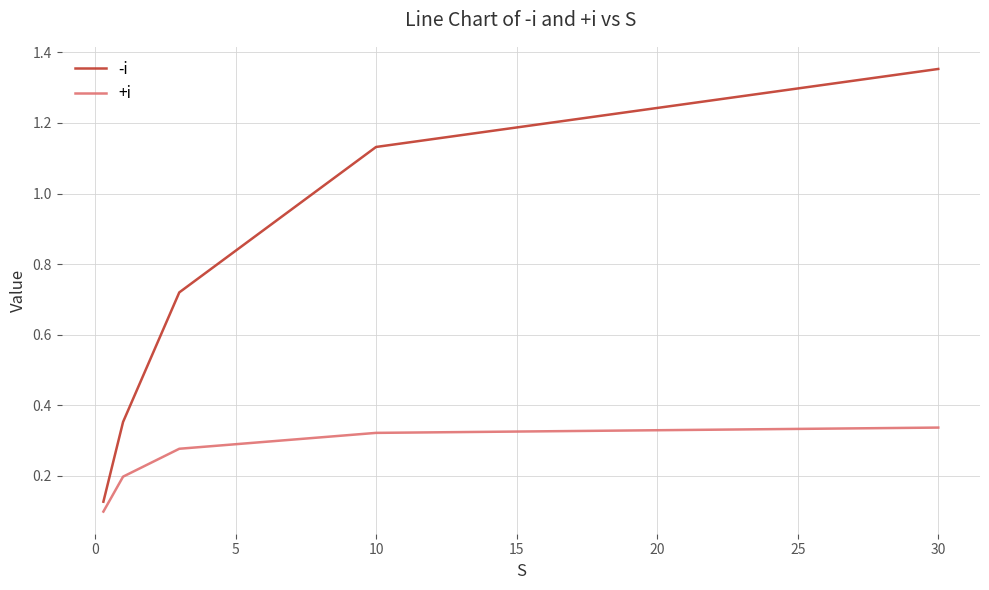

Rank the series by their average value, from lowest to highest.

+i, -i